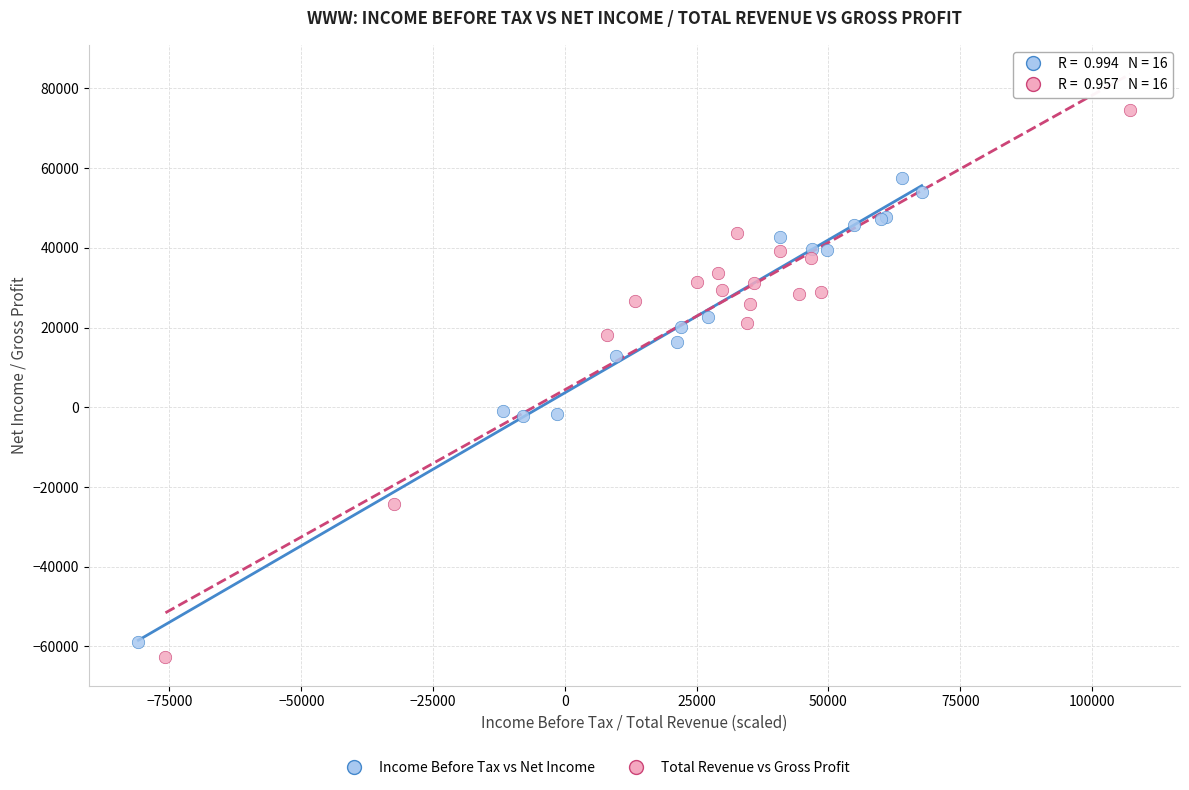

Which series contains the lowest Y value?

Total Revenue vs Gross Profit